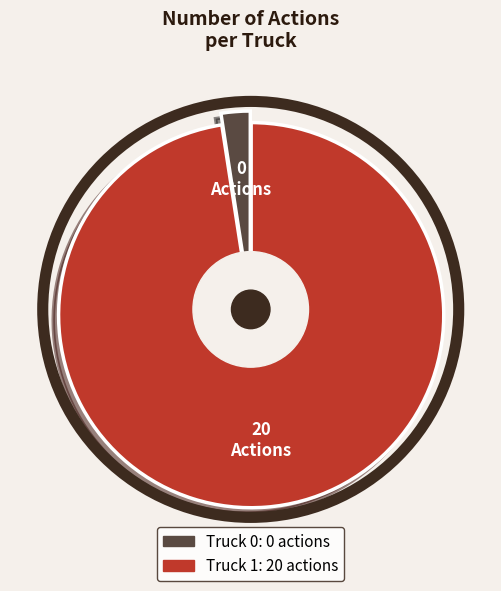

What is the total percentage of Truck 1 and Truck 0?

100.0%